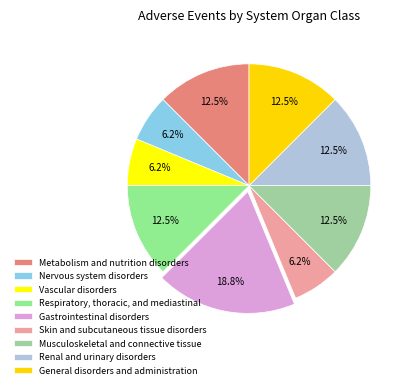

Rank the categories by value from highest to lowest.

Gastrointestinal disorders, Metabolism and nutrition disorders, Respiratory, thoracic, and mediastinal, Musculoskeletal and connective tissue, Renal and urinary disorders, General disorders and administration, Nervous system disorders, Vascular disorders, Skin and subcutaneous tissue disorders